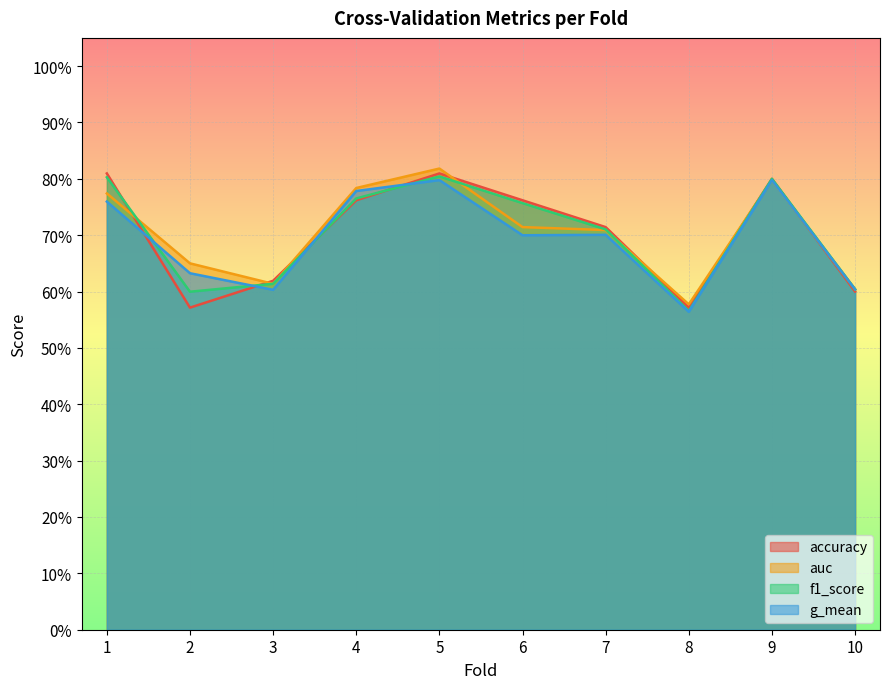

What is the difference between the maximum and minimum values in the g_mean series?

0.2